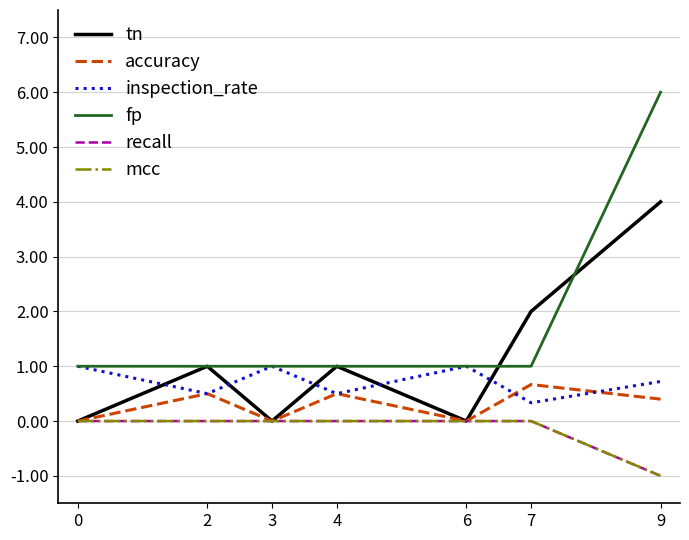

The value of accuracy at 9 is 0.4. True or false?

True